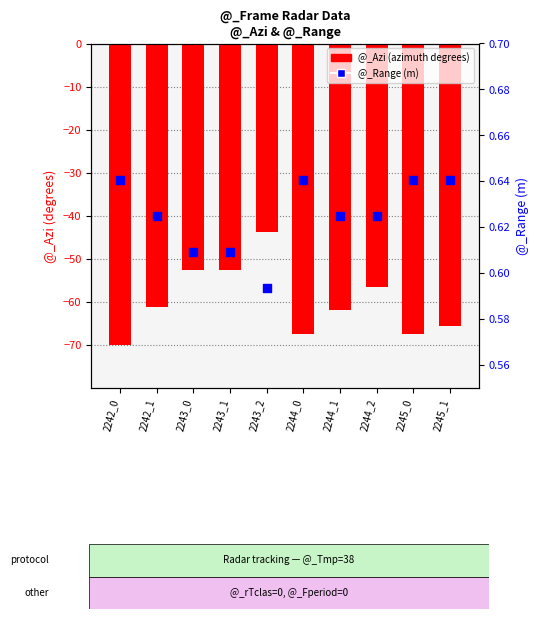

Which series has the widest spread of Y values?

@_Azi (degrees)